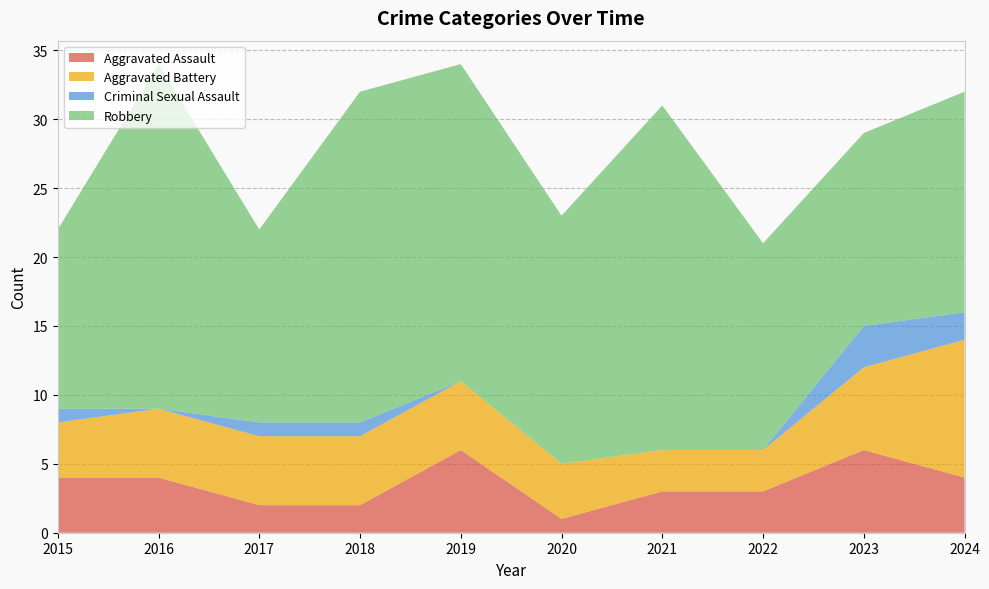

Reading right to left, list all the values displayed in this chart.

Aggravated Assault: 4	6	3	3	1	6	2	2	4	4
Aggravated Battery: 10	6	3	3	4	5	5	5	5	4
Criminal Sexual Assault: 2	3	0	0	0	0	1	1	0	1
Robbery: 16	14	15	25	18	23	24	14	25	13